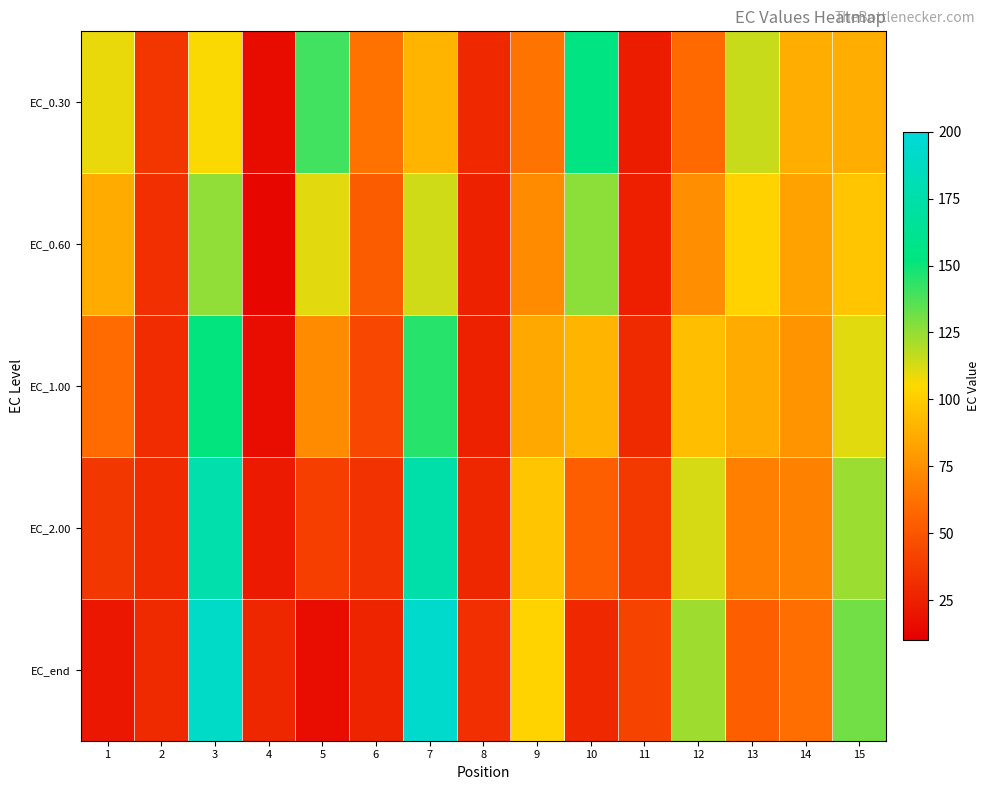

What is the greatest value displayed?

193.2